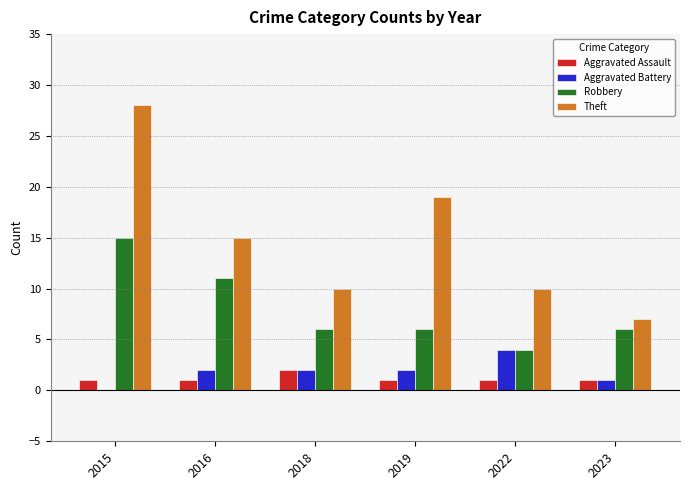

Where is Robbery nearest to the value 9?

2016